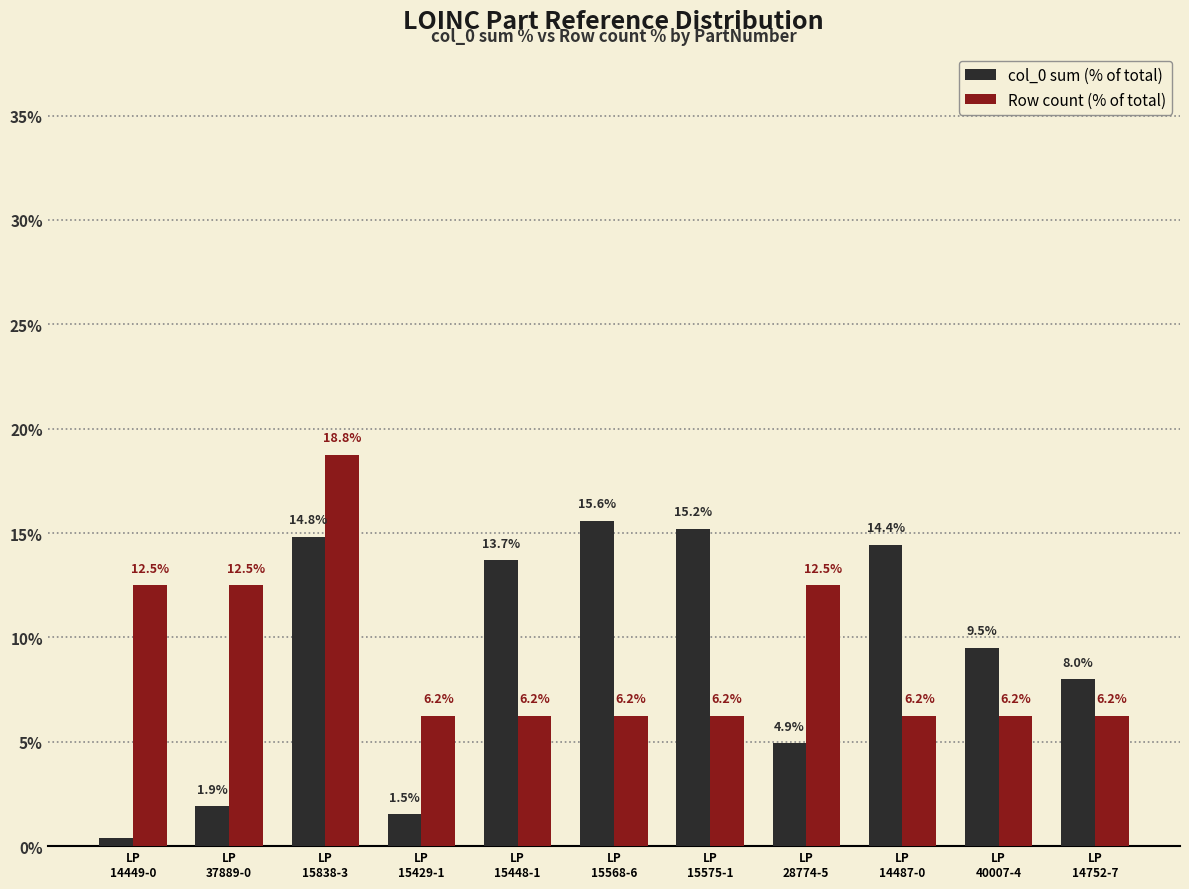

Which series has the largest range (max minus min)?

col_0 sum (% of total)